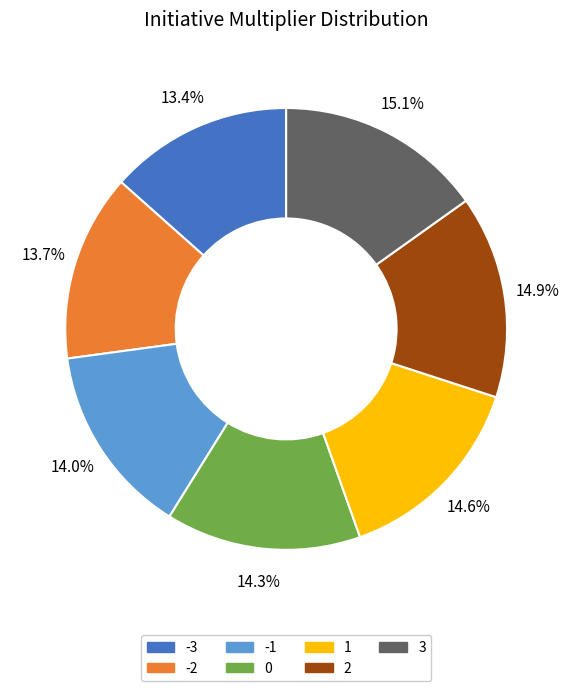

What is the total percentage of 3 and 1?

29.7%